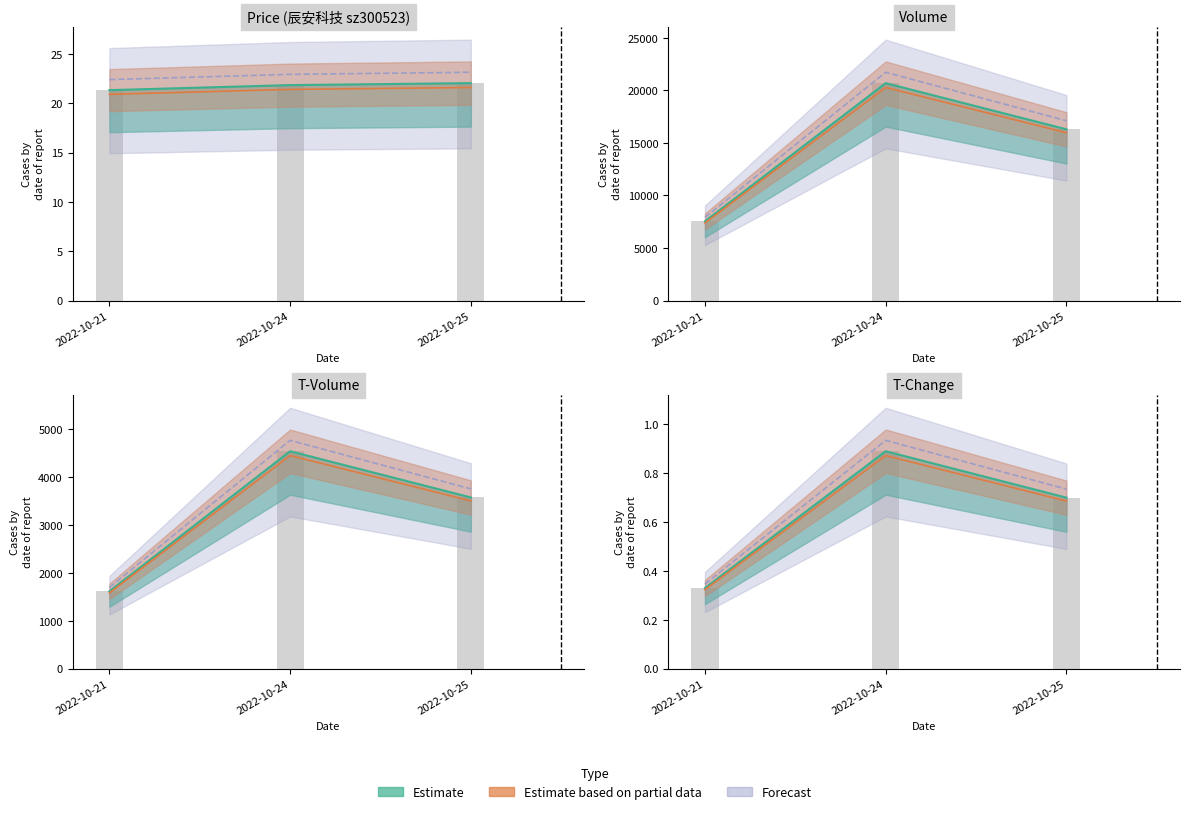

What is the total value across all series at 2022-10-21?

9143.4